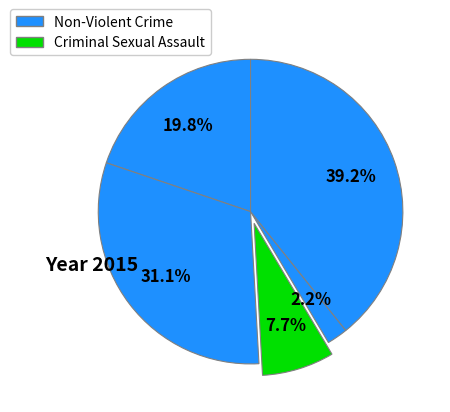

How many slices are in this pie chart?

5